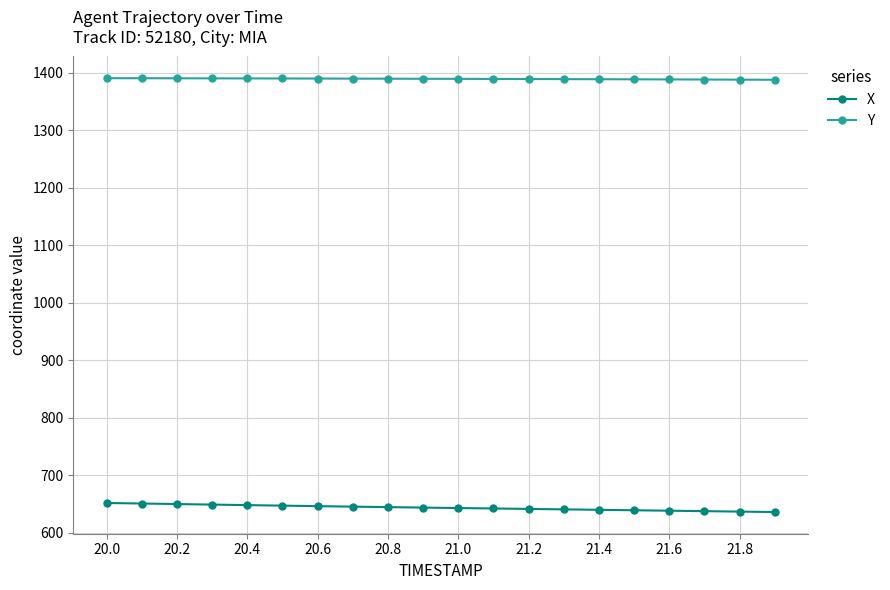

How many values in the X series are below 643?

9